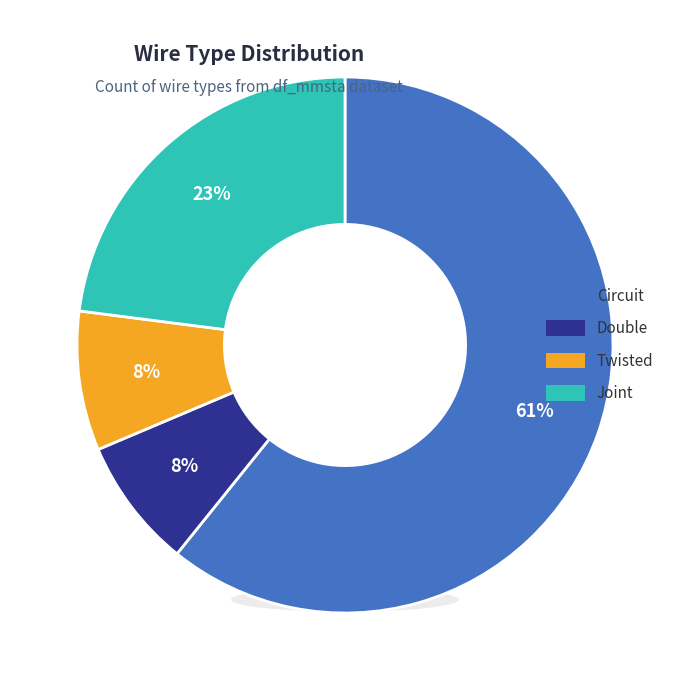

Combined, do Double and Twisted account for over 50%?

No